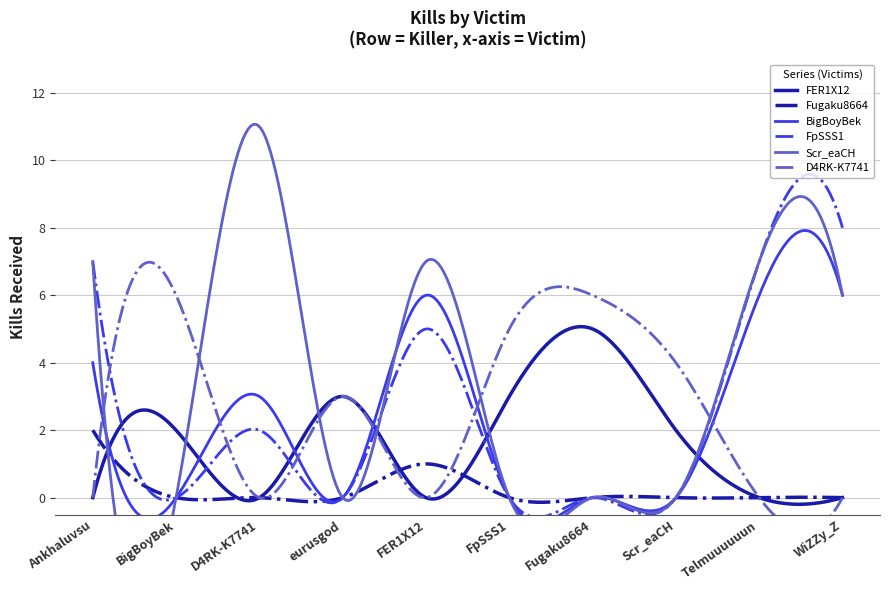

True or false: FER1X12 has a value of 0 at Ankhaluvsu.

True